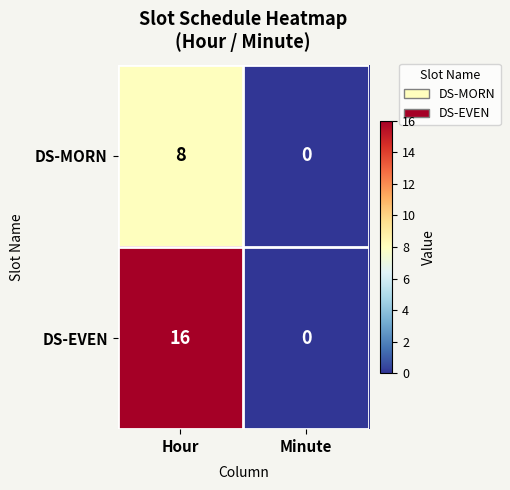

Reading left to right, what are all the values shown in this chart?

DS-MORN: 8	0
DS-EVEN: 16	0